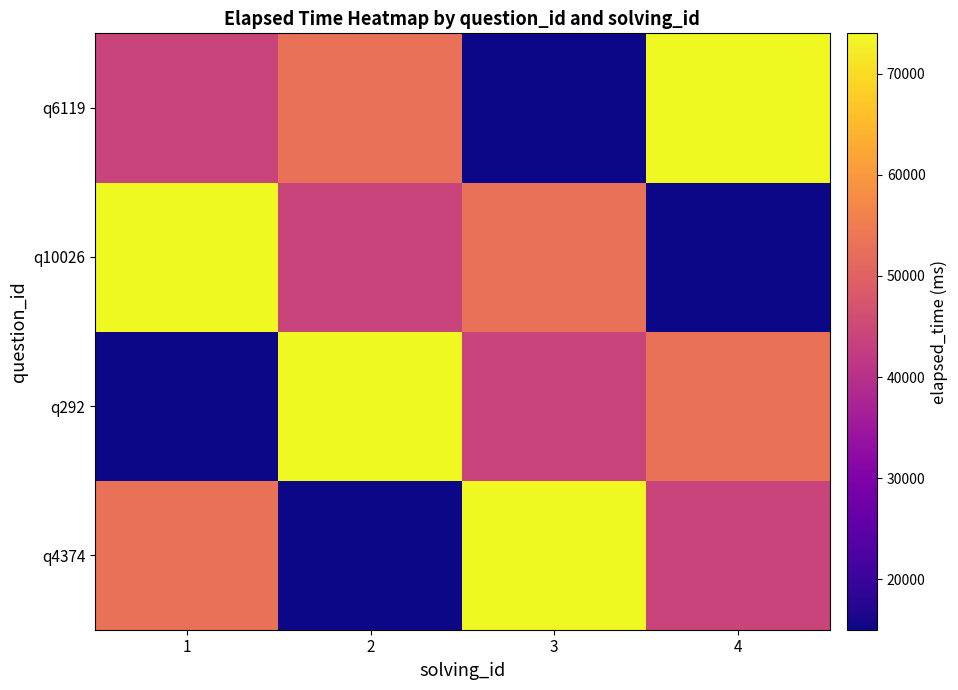

What is the smallest value displayed?

15000